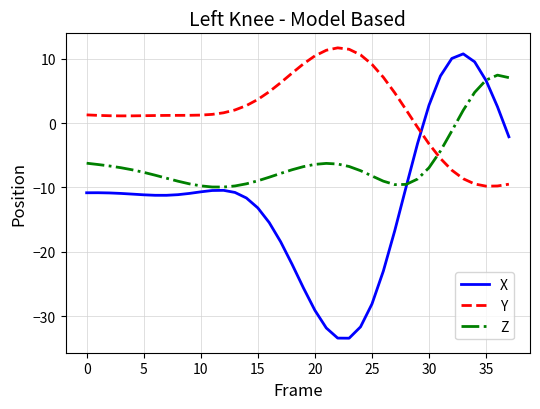

Which series has the largest total across all categories?

Y